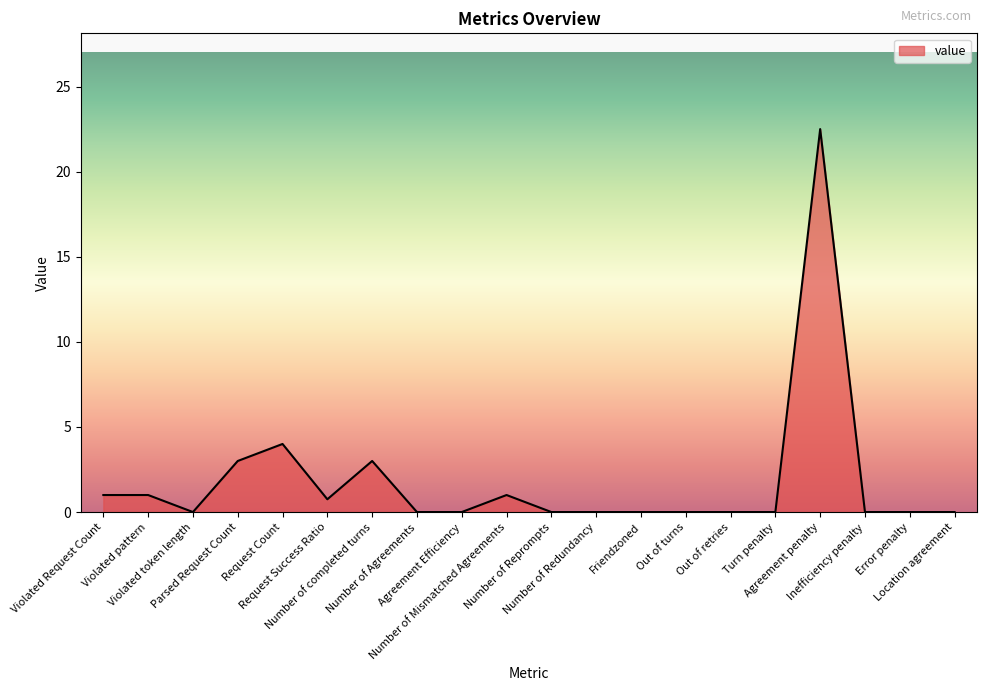

The chart shows a value of 1.9 at Parsed Request Count. True or false?

False